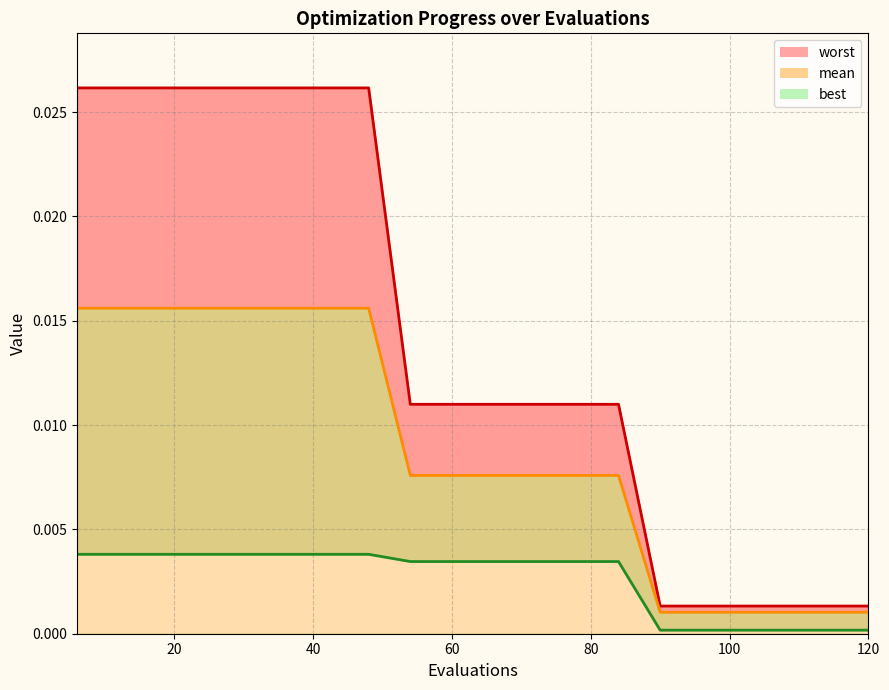

At 40, list the series in order from largest to smallest.

worst line, mean line, best line